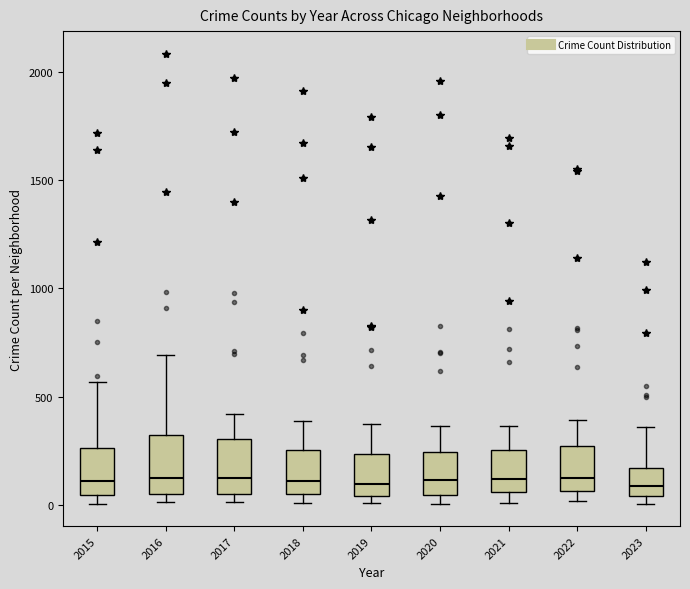

Reading left to right, read every box against the y-axis: the position of its median line, the range the box covers, and the ends of its whiskers. The values are not printed on the chart, so give them approximately, as read against the axis.

2015: median 100, box 50 to 250, whiskers 0 to 550
2016: median 150, box 50 to 300, whiskers 0 to 700
2017: median 100, box 50 to 300, whiskers 0 to 400
2018: median 100, box 50 to 250, whiskers 0 to 400
2019: median 100, box 50 to 250, whiskers 0 to 400
2020: median 100, box 50 to 250, whiskers 0 to 350
2021: median 100, box 50 to 250, whiskers 0 to 350
2022: median 100, box 50 to 250, whiskers 0 to 400
2023: median 100, box 50 to 150, whiskers 0 to 350